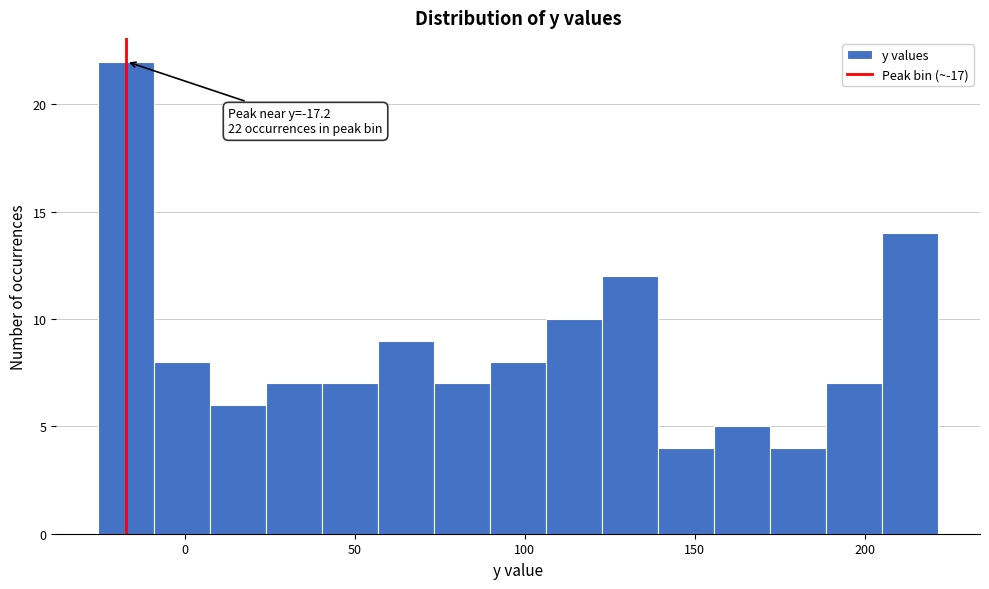

Around what value on the x-axis is the tallest bar? Give the approximate position of its centre, as read against the axis.

-15